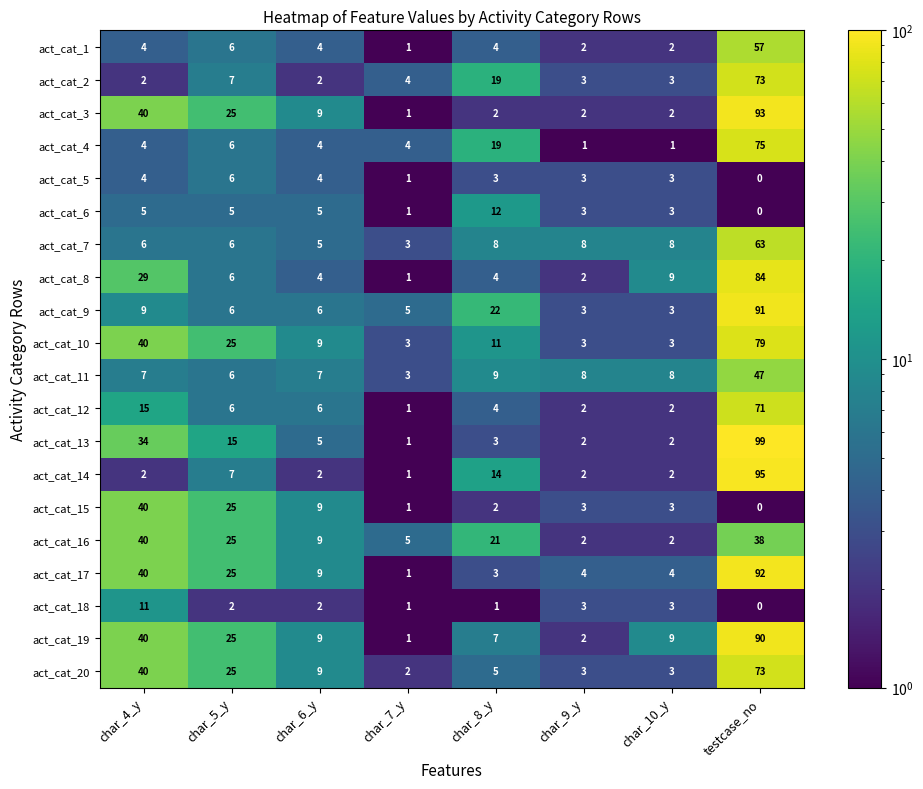

What is the lowest value of the act_cat_11 series?

3